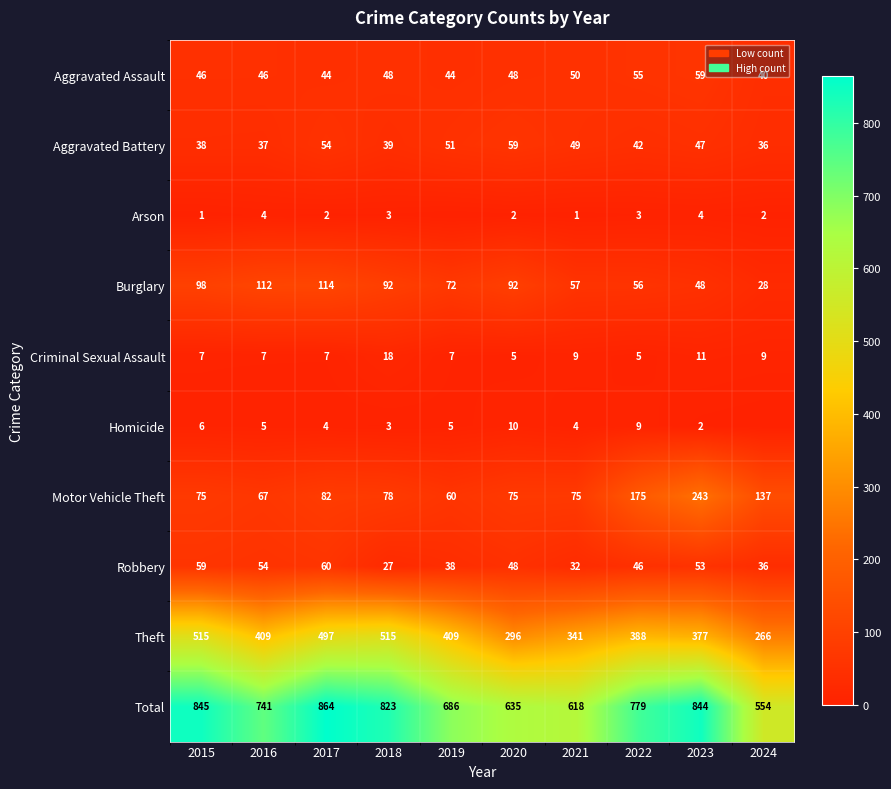

What is the highest value of the Total series?

864